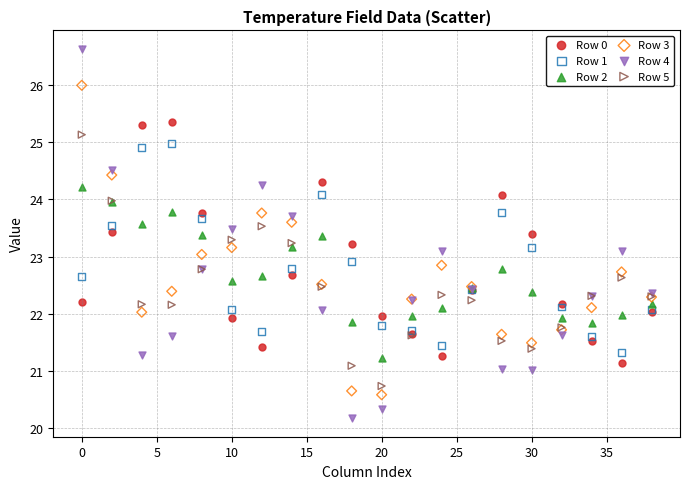

Which series contains the highest Y value?

Row 4